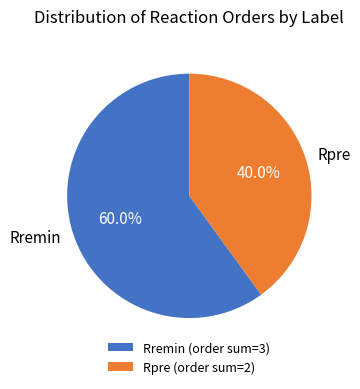

Is the sum of Rremin and Rpre greater than half?

Yes